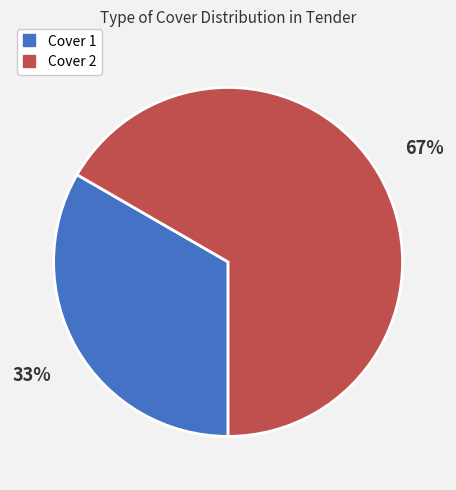

What is the smallest slice in the pie chart?

Cover 1